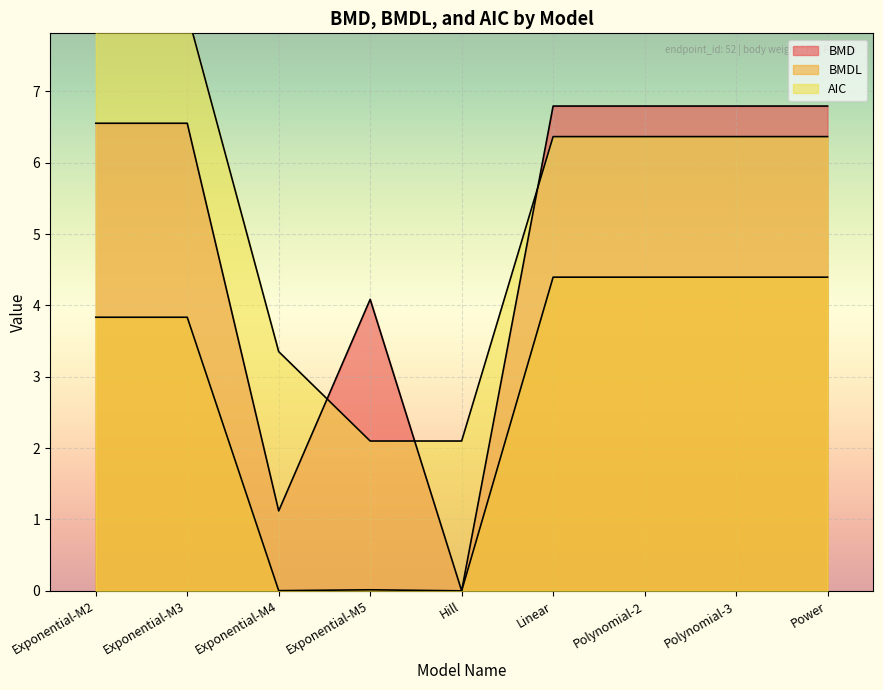

Reading left to right, extract all data points from this chart.

BMD: 6.6	6.6	1.1	4.1	0.0	6.8	6.8	6.8	6.8
BMDL: 3.8	3.8	0.0	0.0	0.0	4.4	4.4	4.4	4.4
AIC: 8.1	8.1	3.4	2.1	2.1	6.4	6.4	6.4	6.4